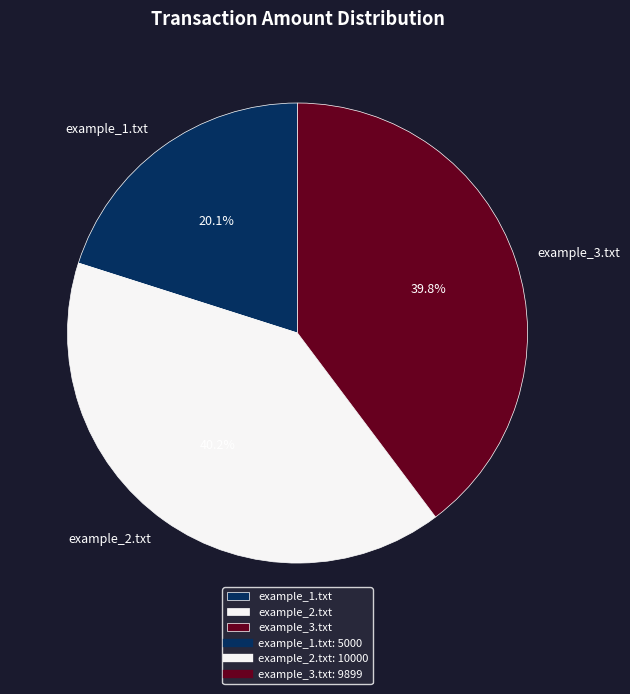

The example_1.txt slice represents 20% of the pie. True or false?

True